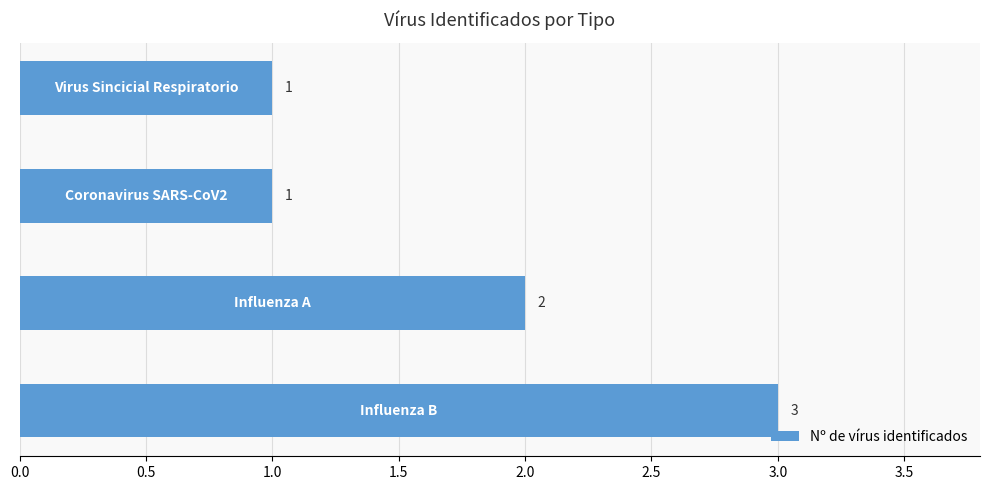

What is the sum of all values?

7